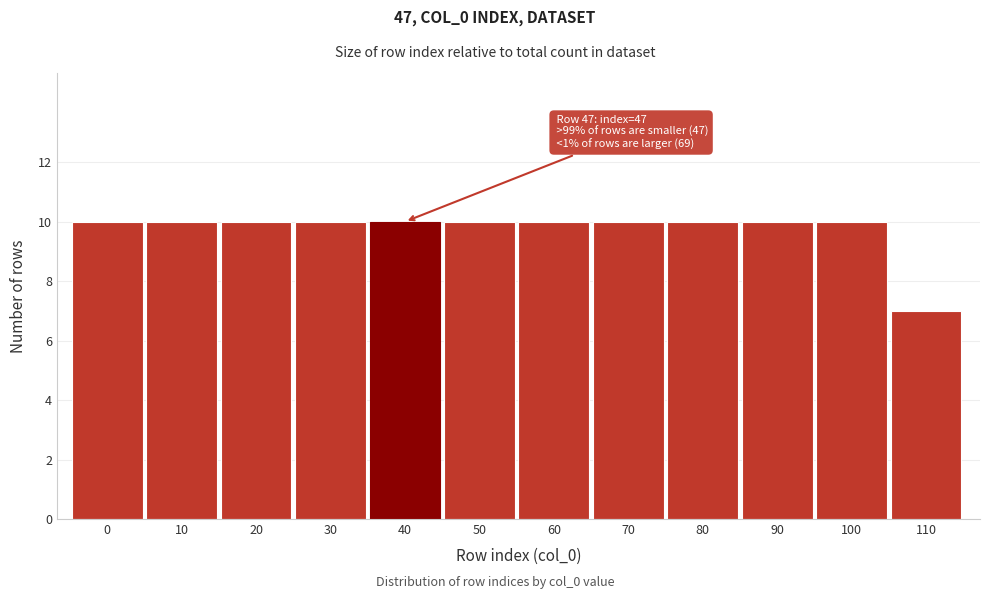

Reading left to right, list all the values displayed in this chart.

0=10	10=10	20=10	30=10	40=10	50=10	60=10	70=10	80=10	90=10	100=10	110=7